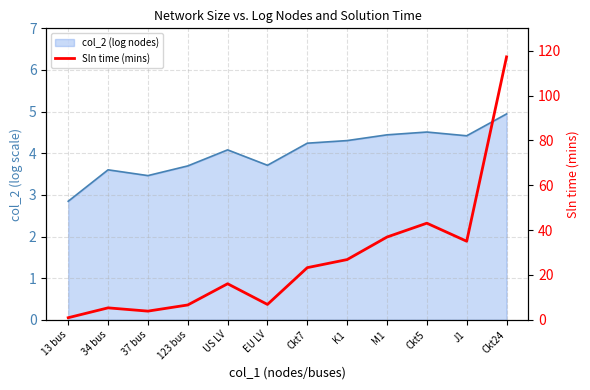

Which label corresponds to the largest value in the chart?

Ckt24